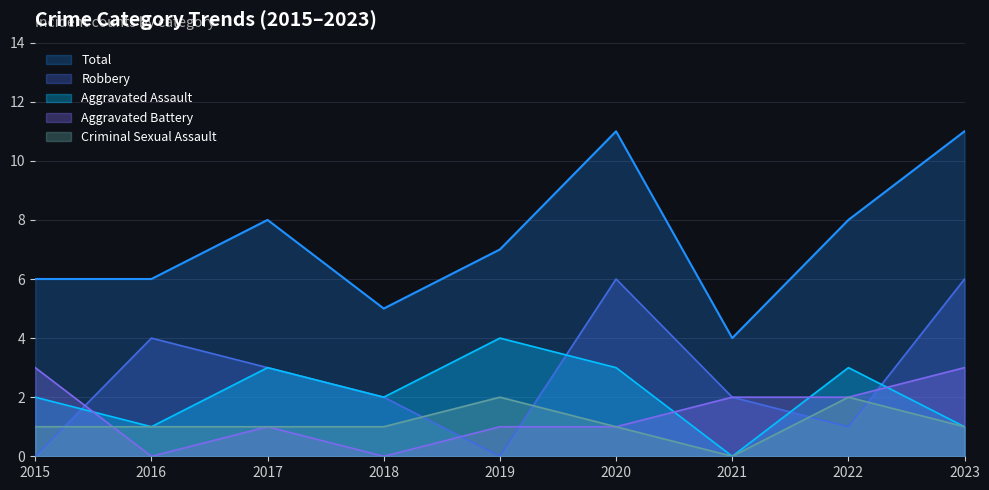

How many values in the Aggravated Battery series are below 1?

2